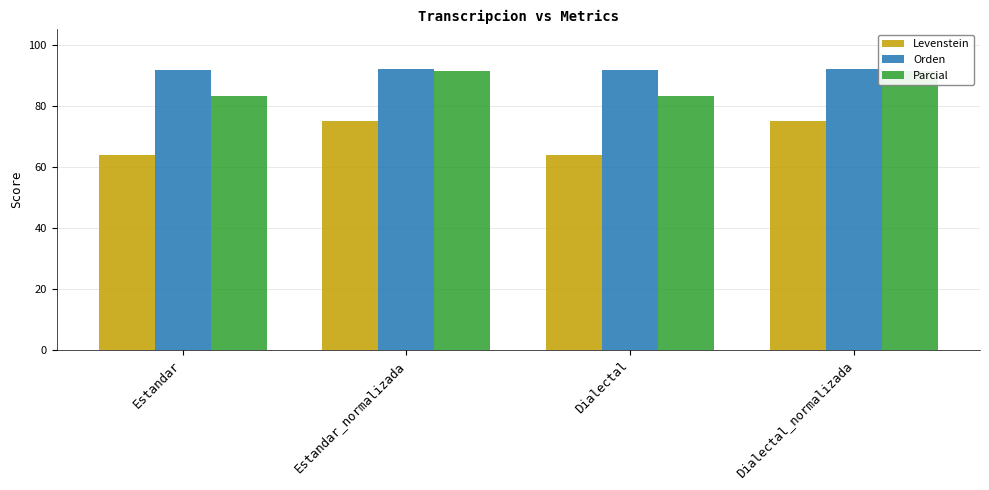

At which category does the chart reach its peak across all series?

Estandar_normalizada